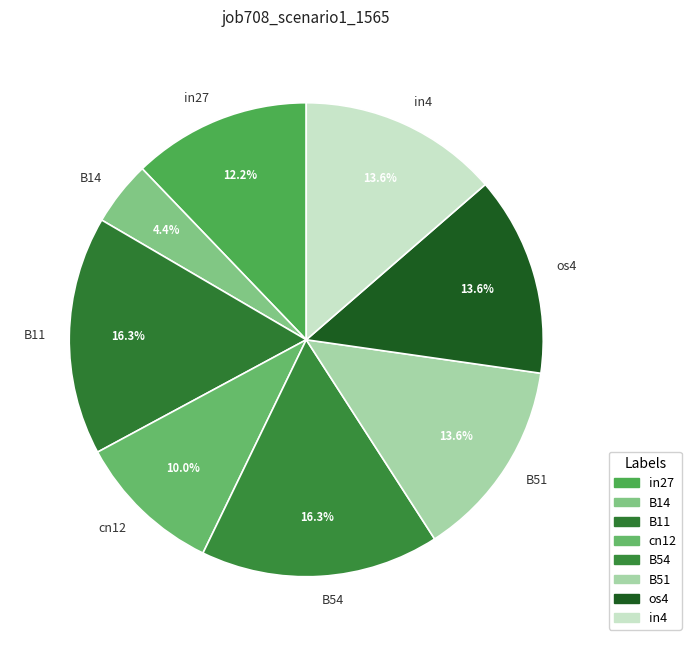

Is it true that B54 is 16% of the pie?

True